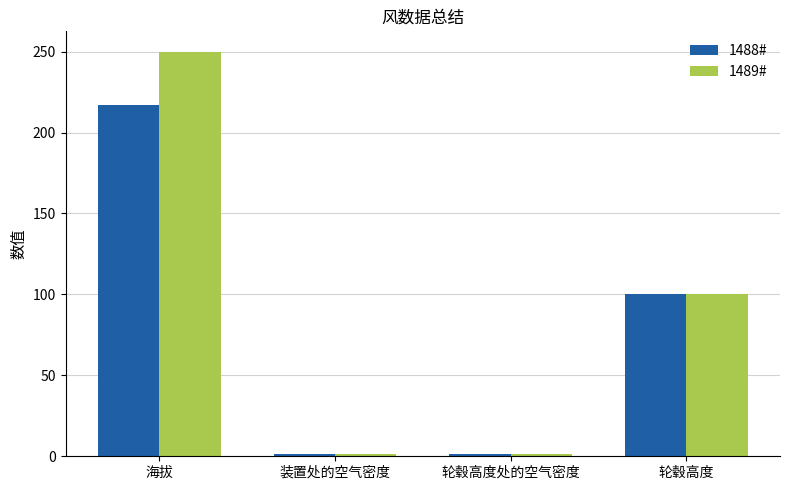

What is the label of the 2nd bar from the left?

装置处的空气密度